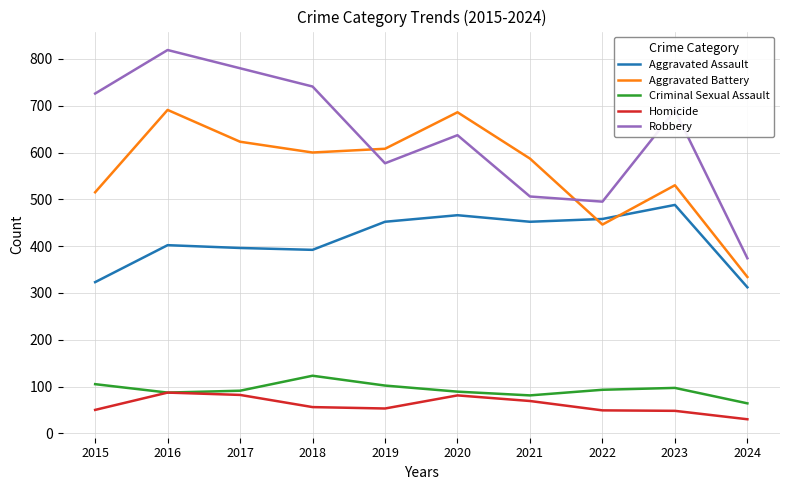

Is it true that Aggravated Battery equals 334 at 2024?

True